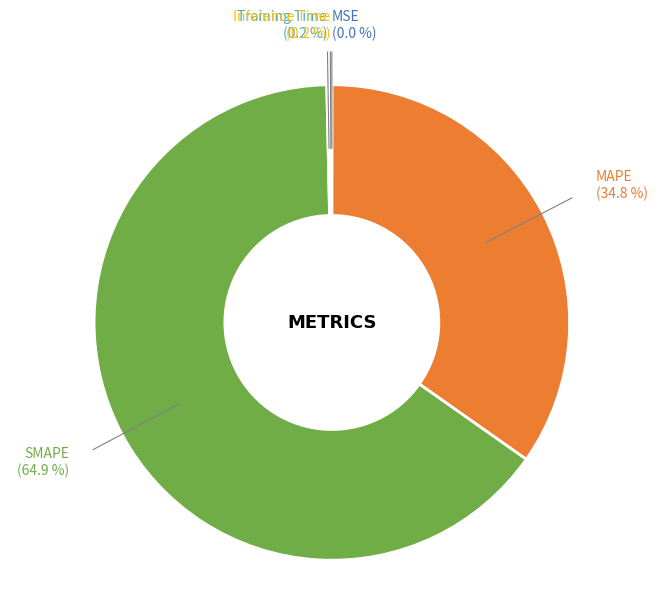

Is there any slice that represents more than half of the pie?

Yes